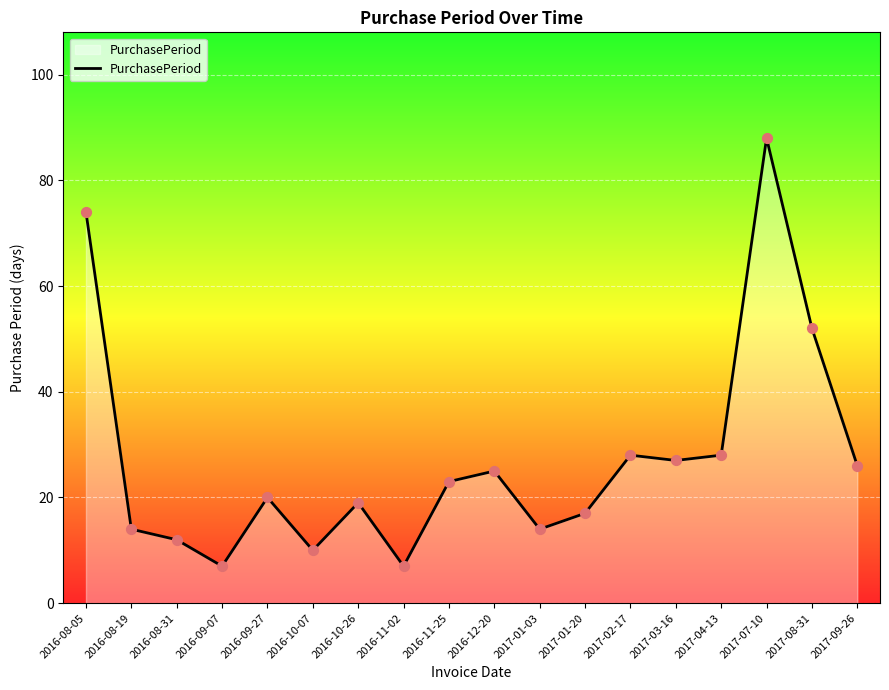

What is the change in value from 2016-10-07 to 2017-01-20?

+7